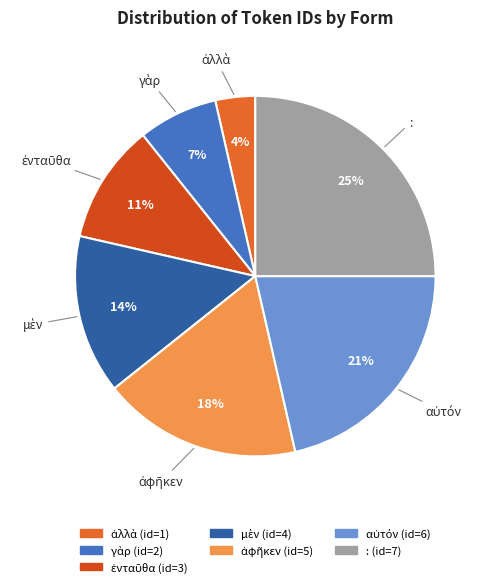

To the nearest percent, what percentage of the pie is :?

25%